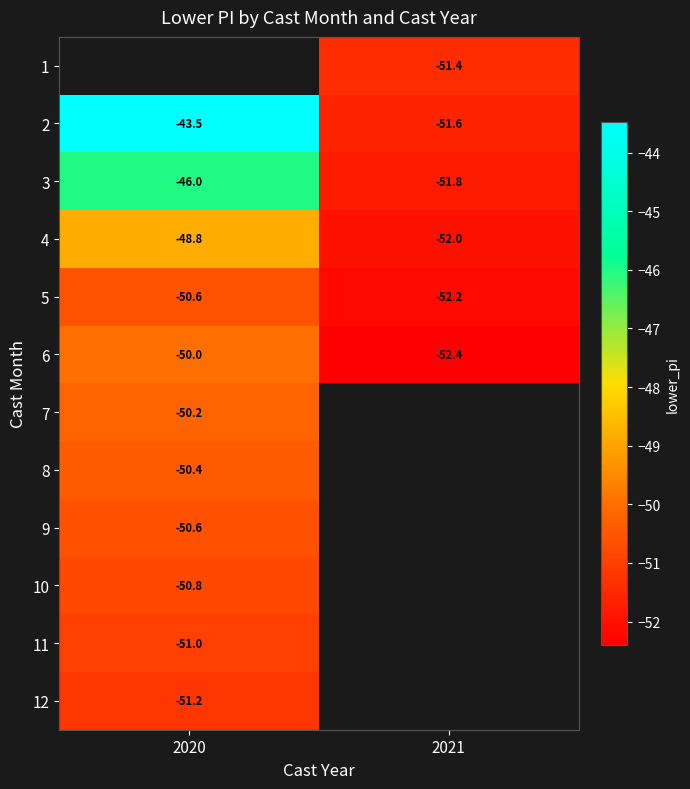

What is the difference between the maximum and minimum values in the 4 series?

3.2